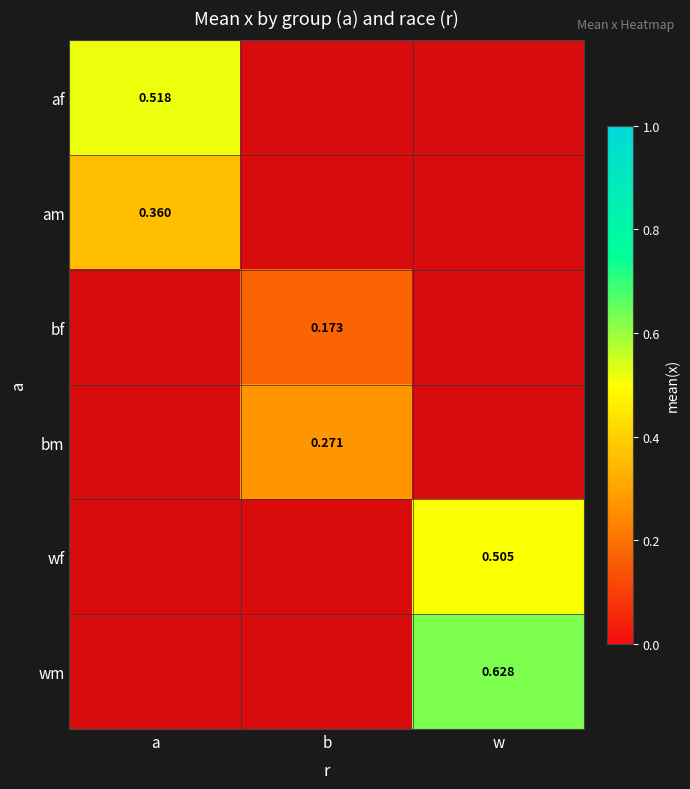

Which category has the highest value in the bf series?

b